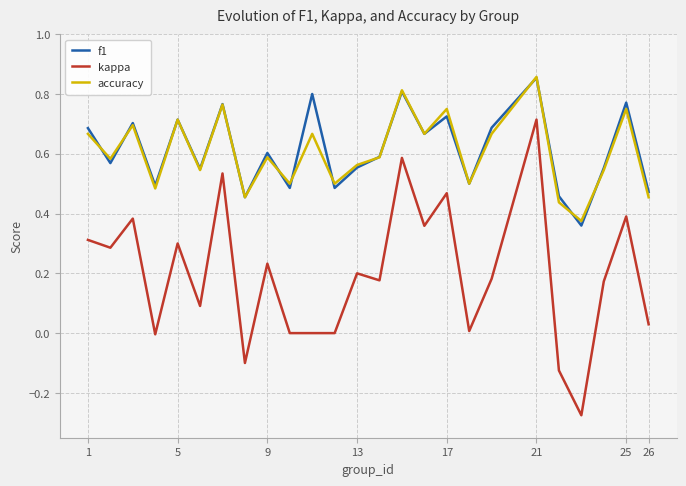

Which series has the largest range (max minus min)?

kappa